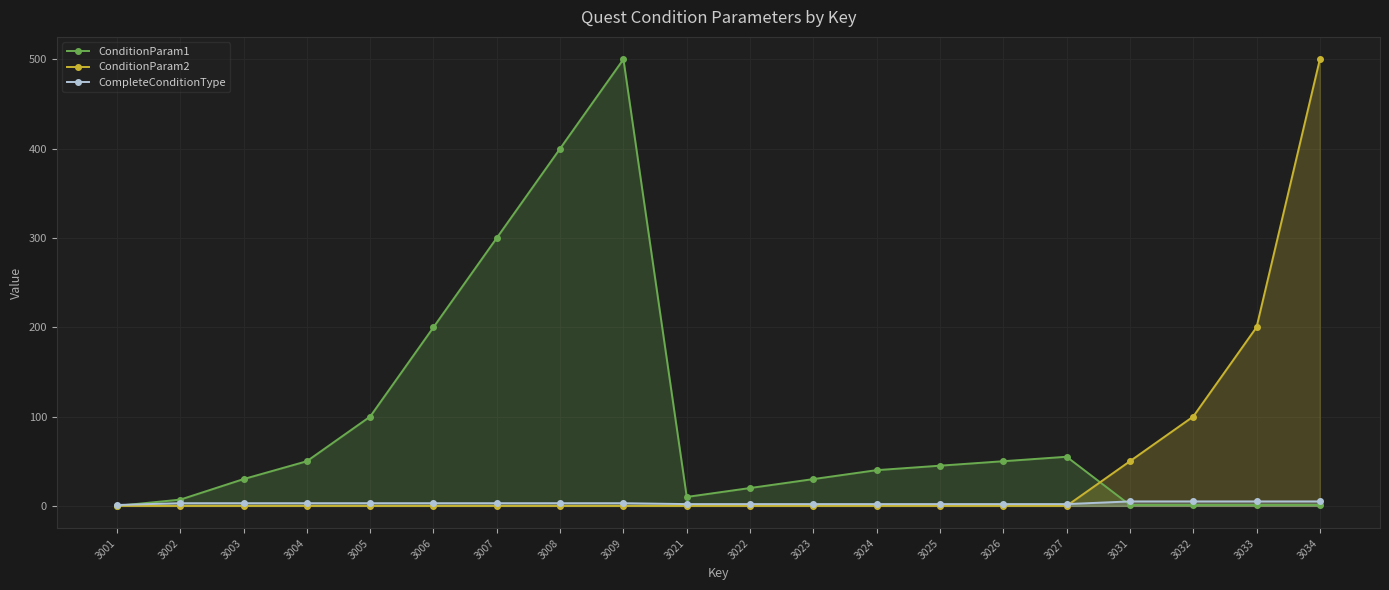

Which series has the largest range (max minus min)?

ConditionParam1